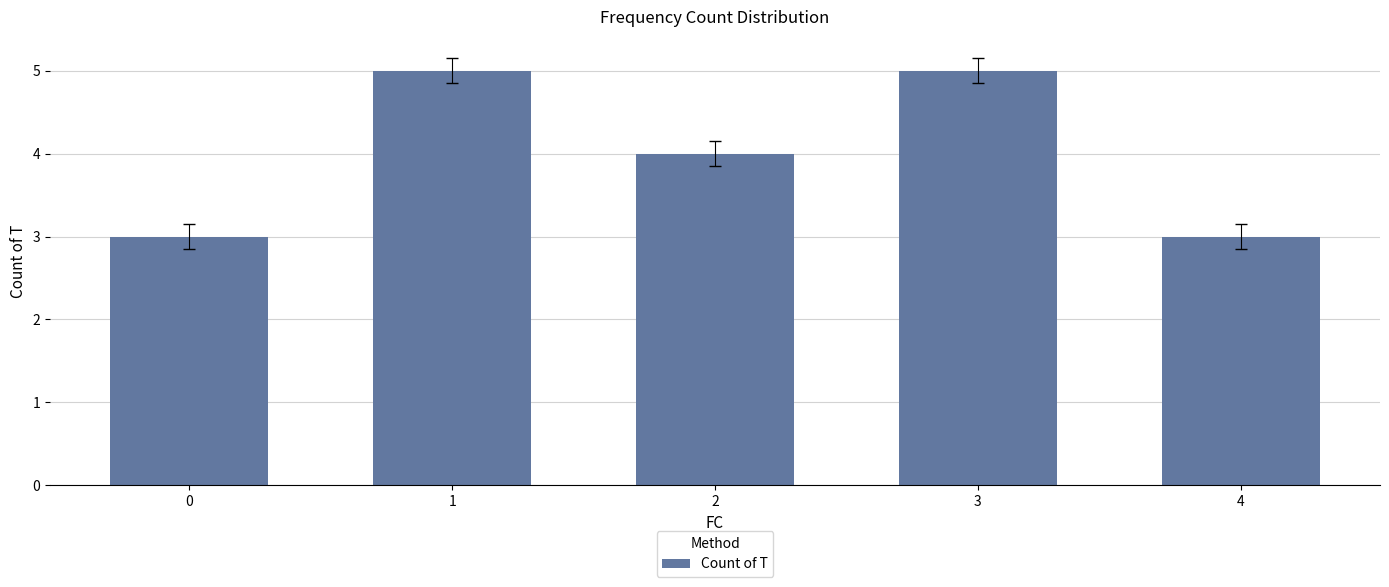

What is the sum of all values?

20